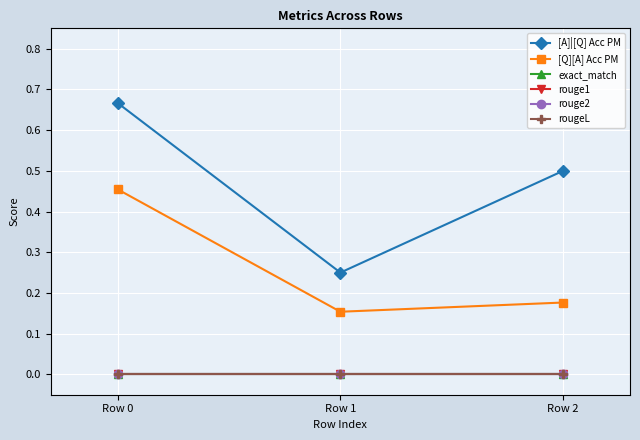

What is the sum of the [Q][A] Acc PM values at Row 2 and Row 0?

0.6